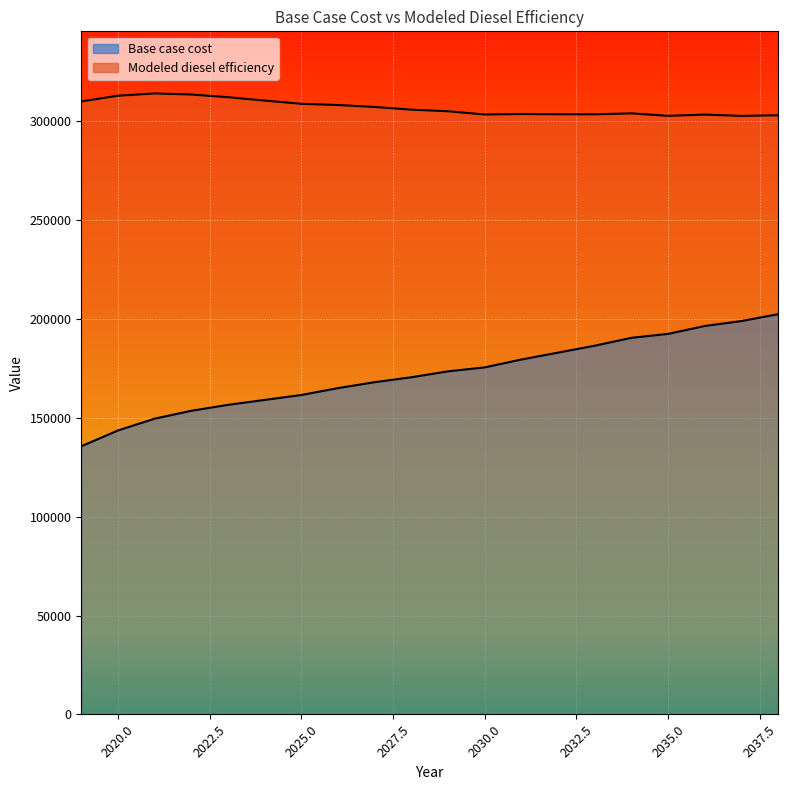

How many lines are shown in the chart?

2